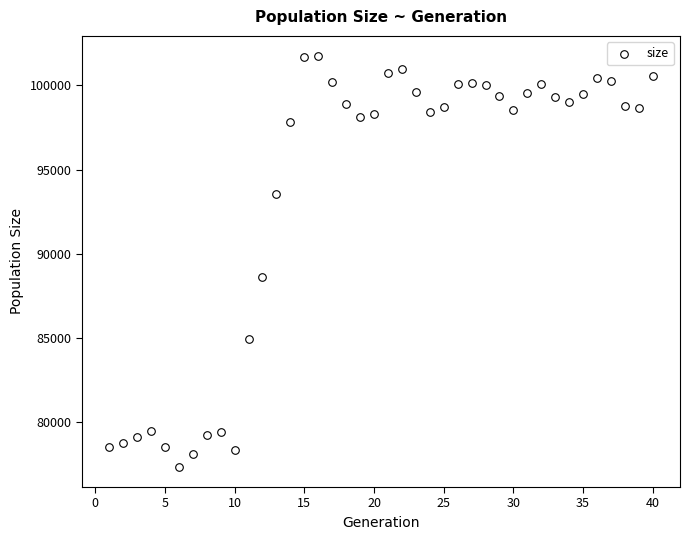

What is the range of Y values (max minus min)?

24336